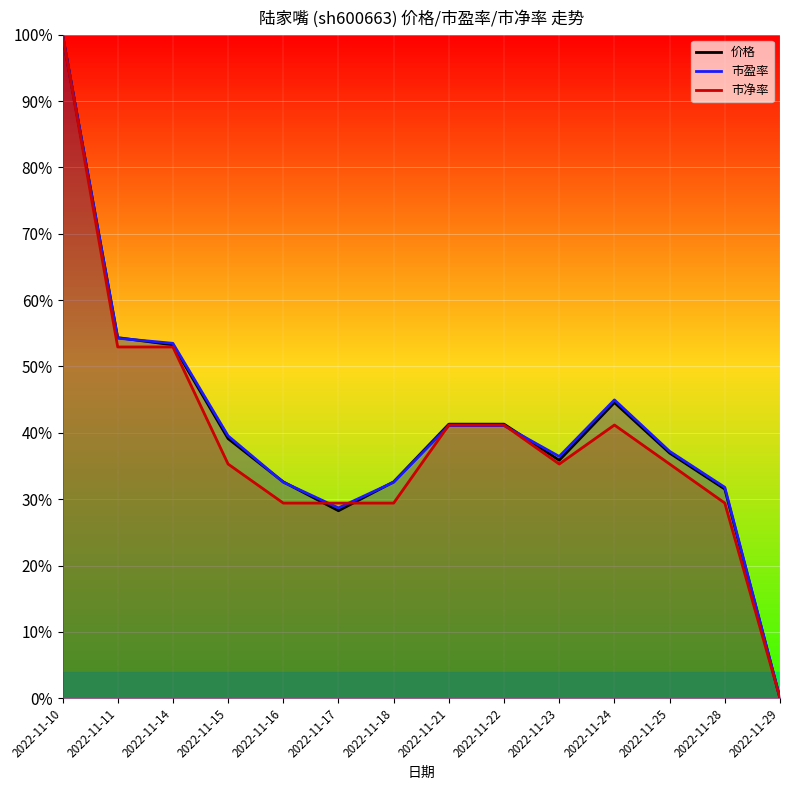

True or false: 市净率 and 市盈率 cross at least once.

True